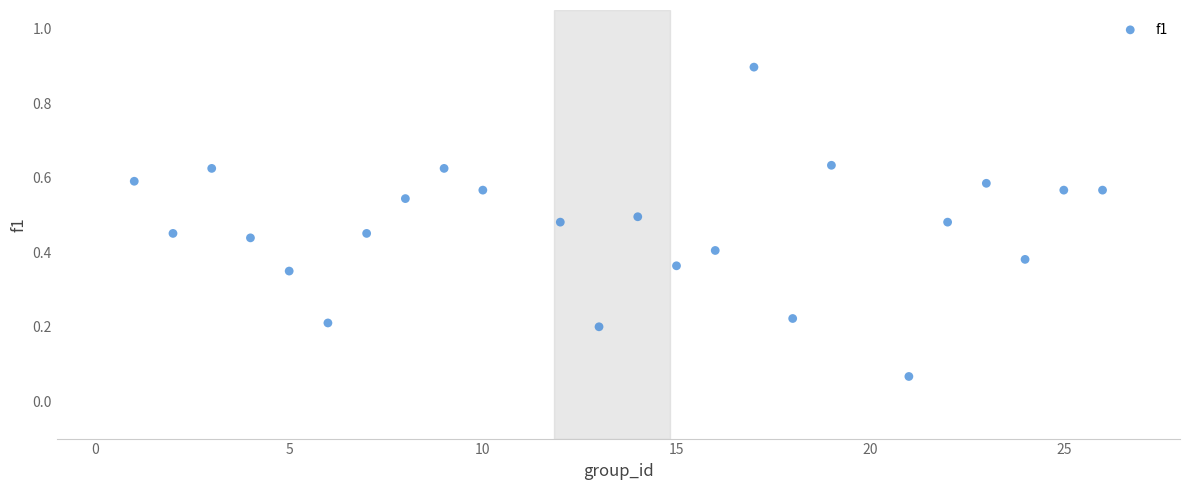

What is the range of Y values (max minus min)?

0.8